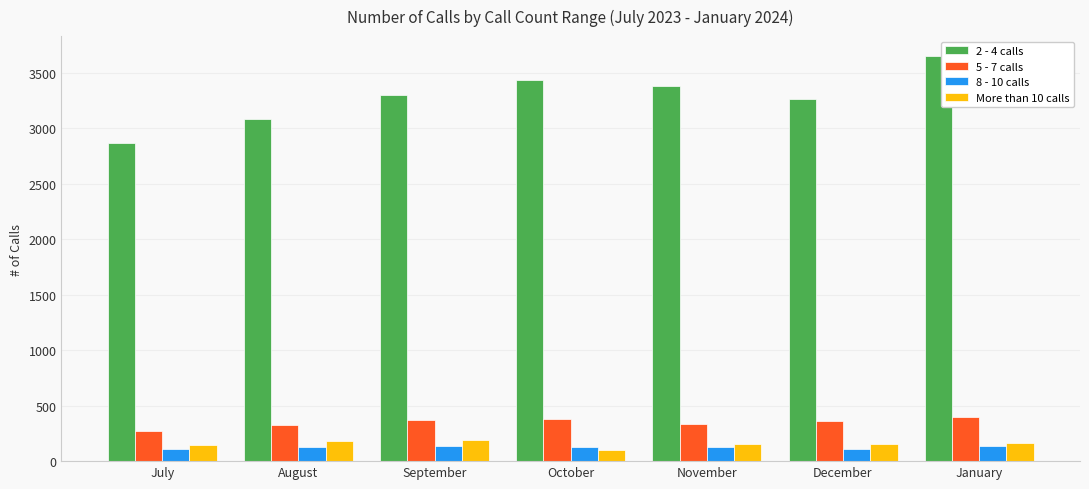

How many data points in 2 - 4 calls are less than 3302?

3